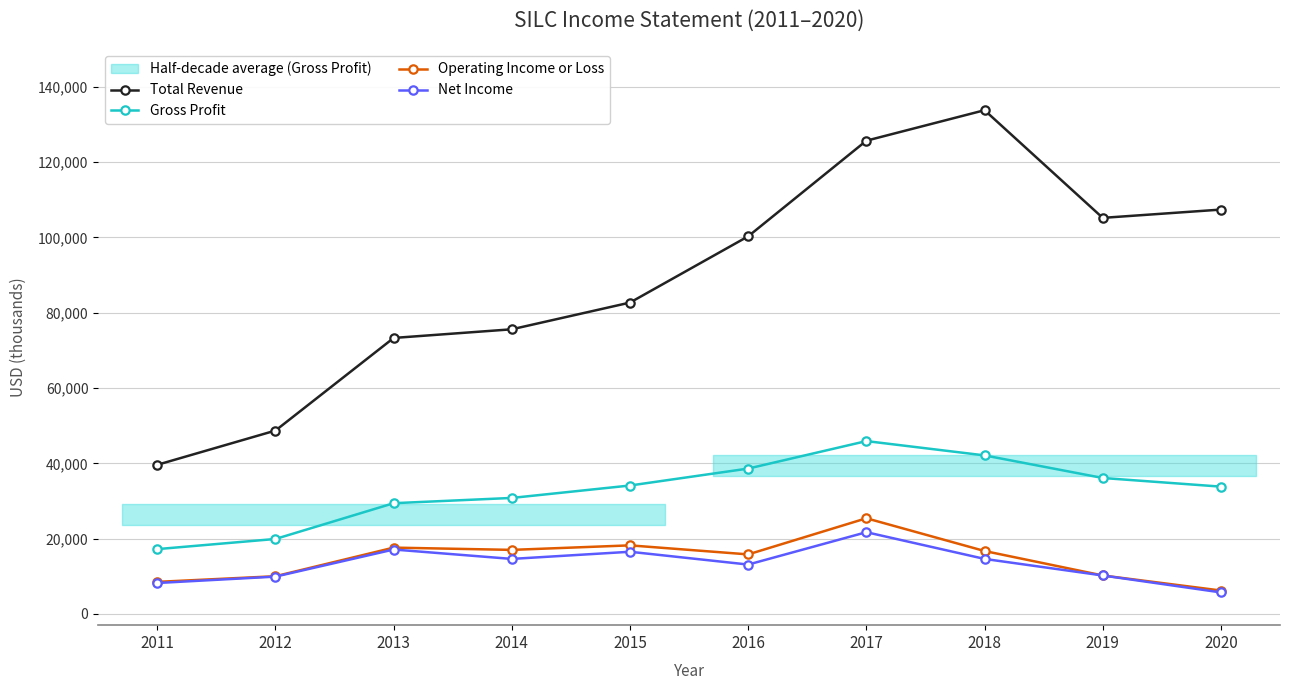

What are all the series names shown in the legend?

Total Revenue, Gross Profit, Operating Income or Loss, Net Income